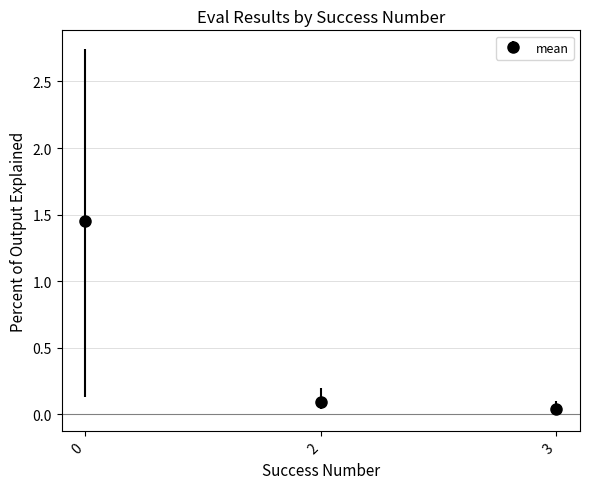

What is the change in value from 0 to 2?

-1.4